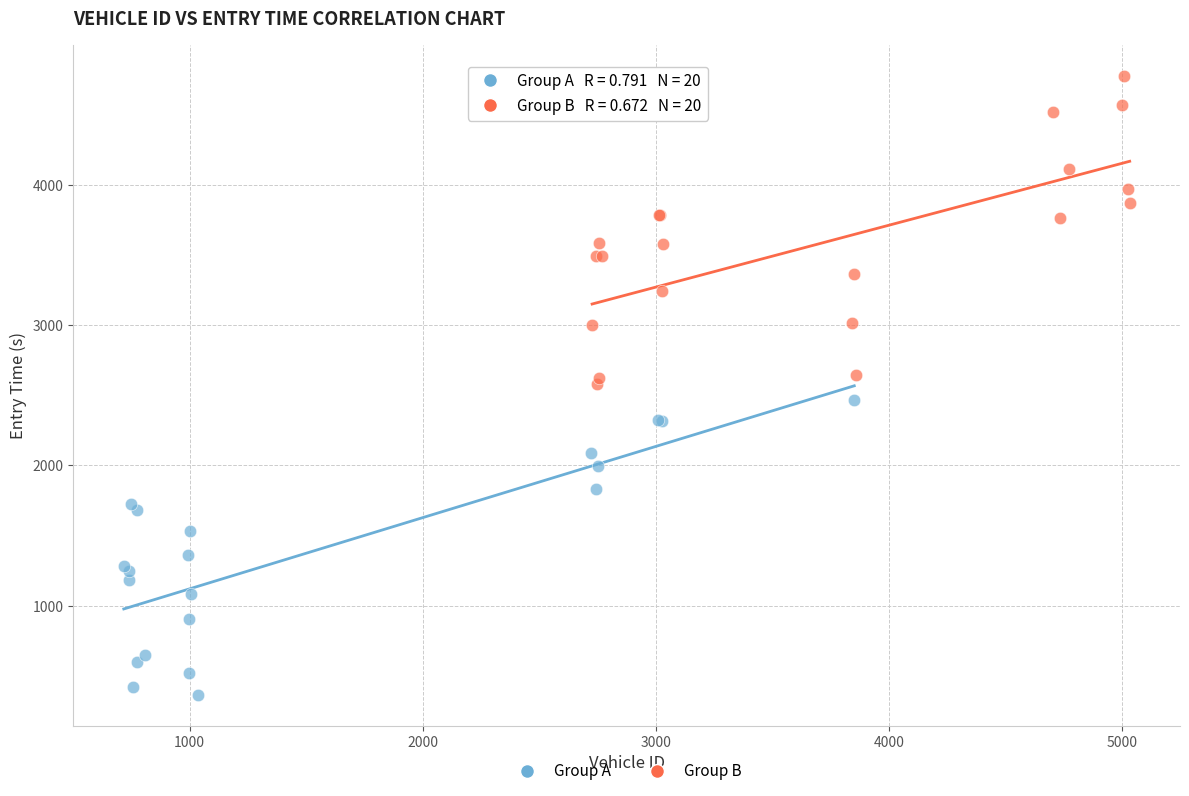

What are all the series names shown in the legend?

Group A, Group B